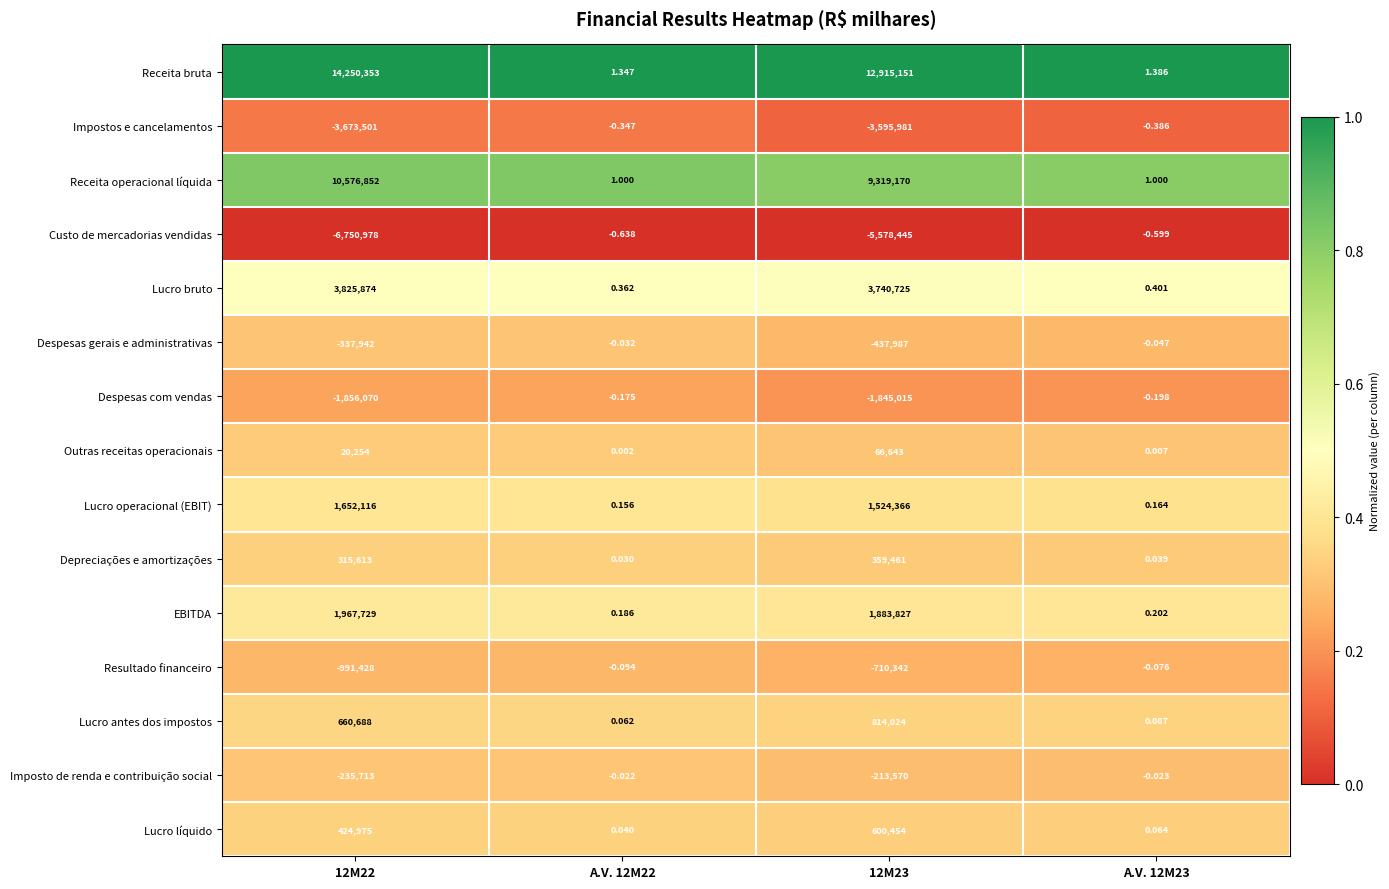

Which series has the widest spread of values?

Receita bruta